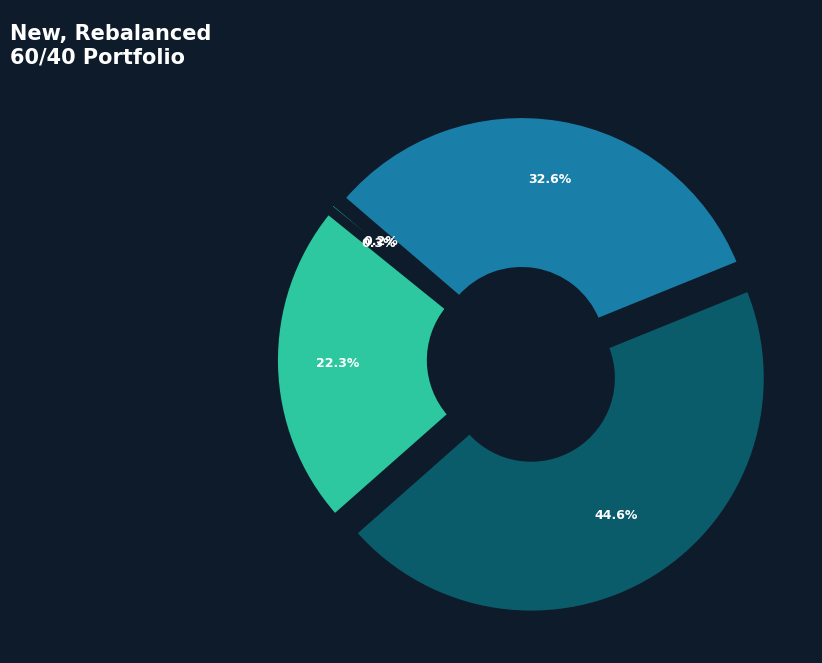

Does any single category account for the majority?

No